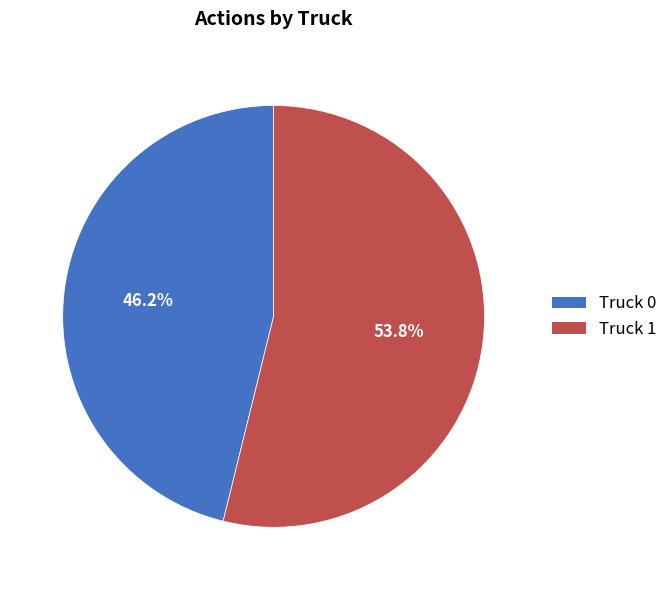

What percentage is the Truck 1 slice, to the nearest percent?

54%